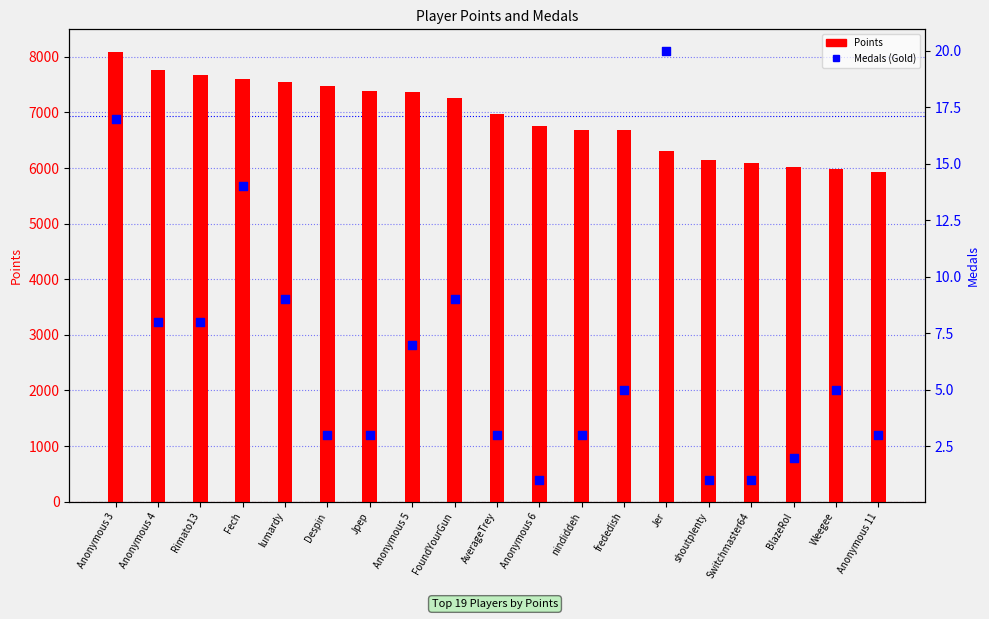

Which series has the largest Y range (max minus min)?

Points